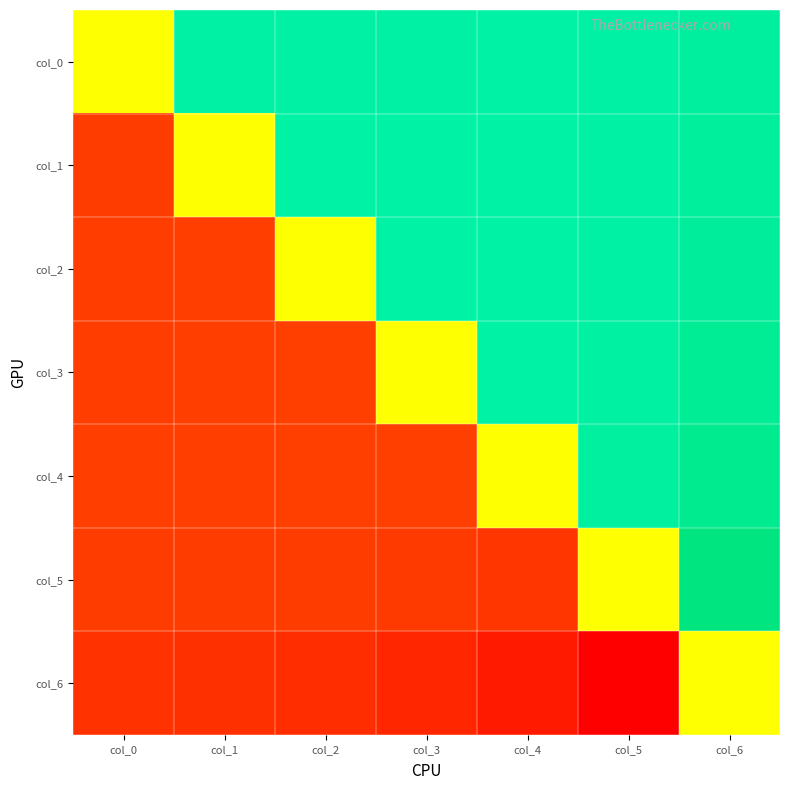

Which has a higher value, col_2 or col_4?

col_2